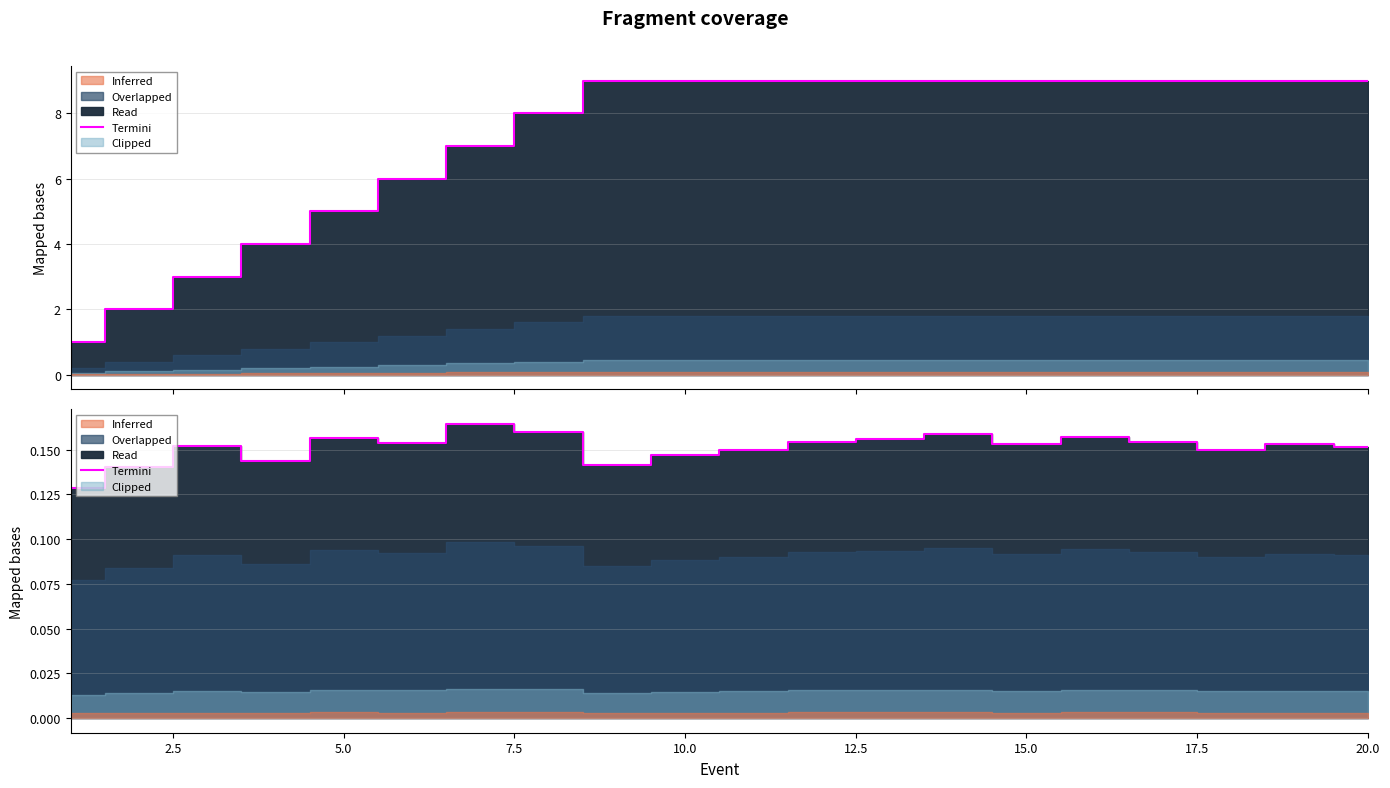

The chart shows a value of 0.2 at 20.0. True or false?

True